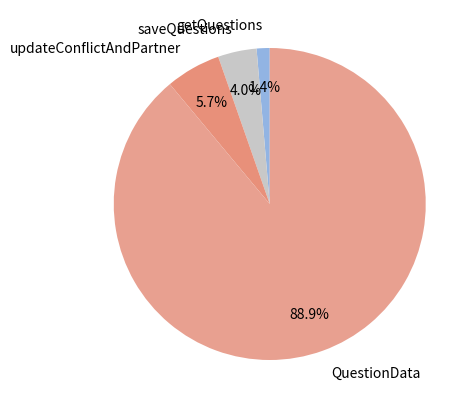

Rank the categories by value from lowest to highest.

getQuestions, saveQuestions, updateConflictAndPartner, QuestionData